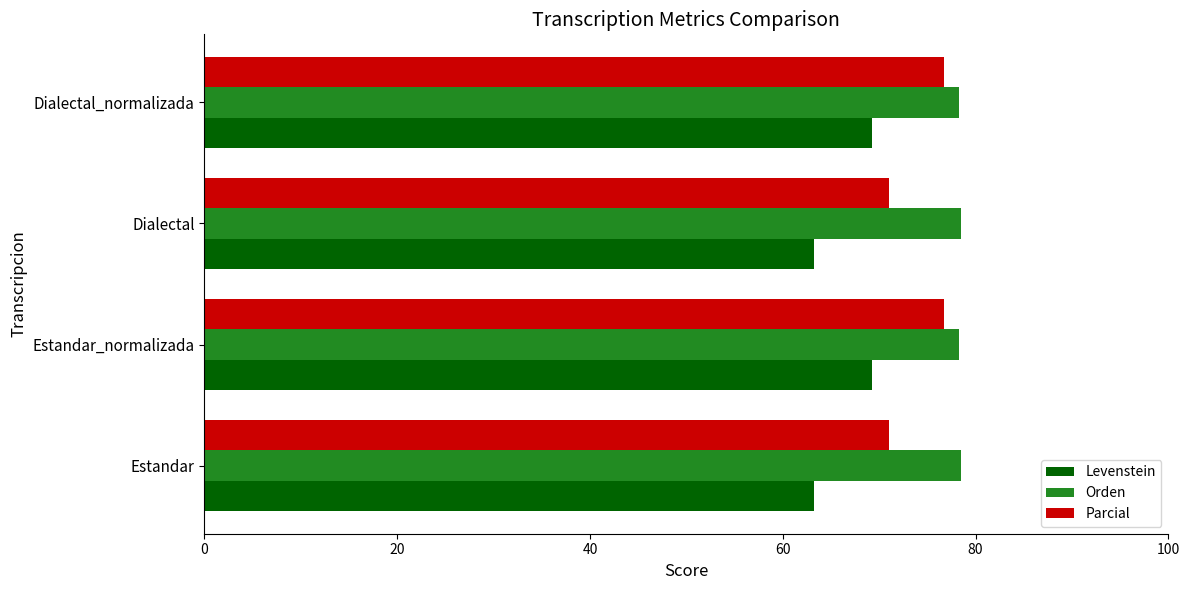

Which series has the largest total across all categories?

Orden